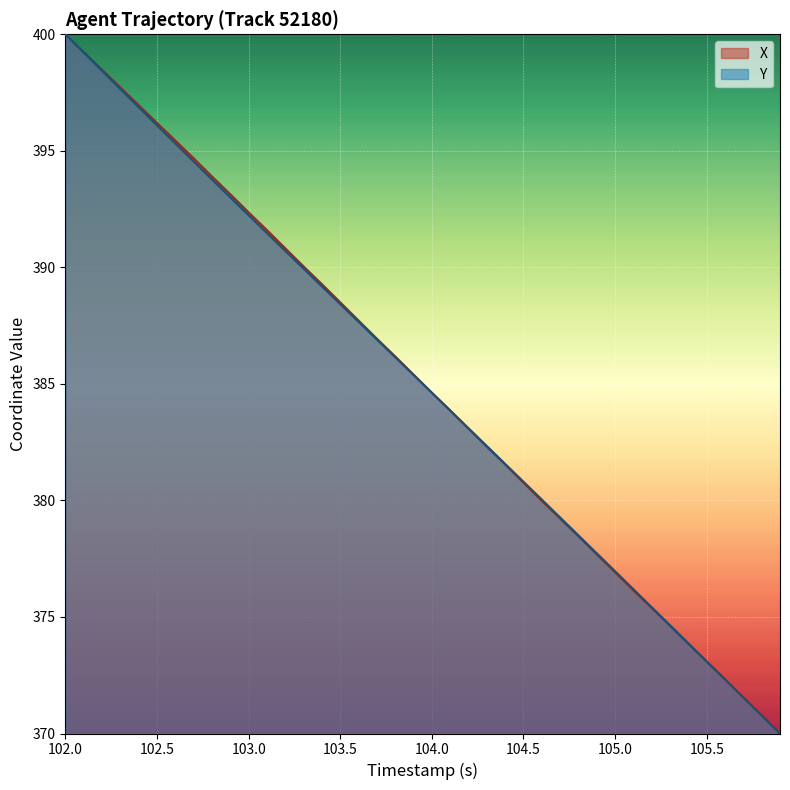

What are all the series names shown in the legend?

X, Y